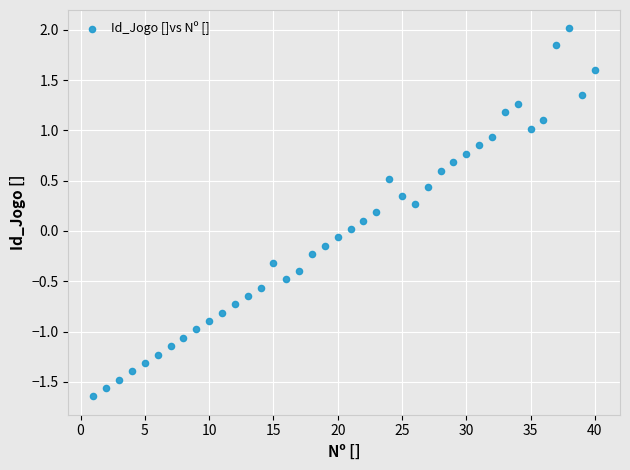

What is the range of Y values (max minus min)?

3.7